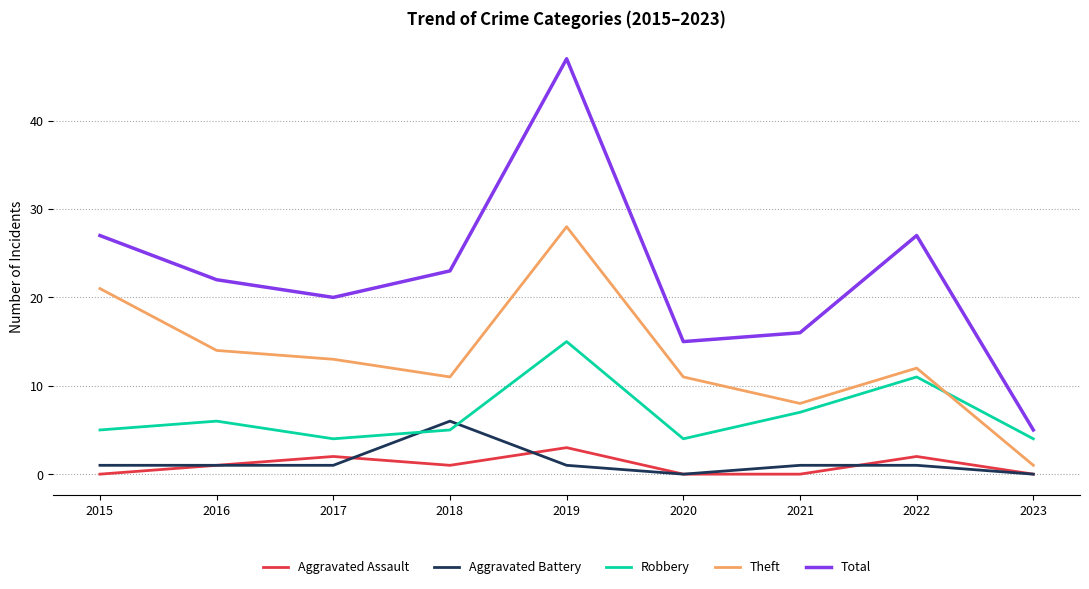

True or false: Robbery and Aggravated Assault cross at least once.

False